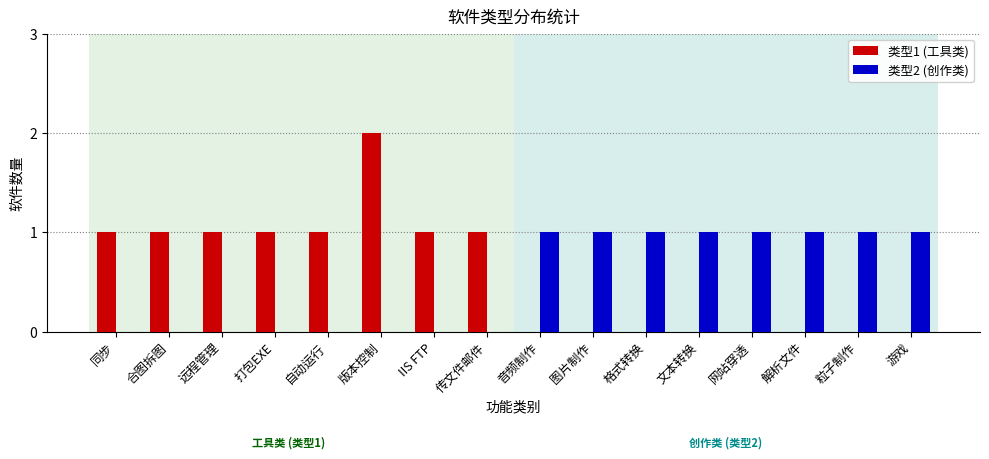

Which series has the widest spread of values?

类型1 (工具类)